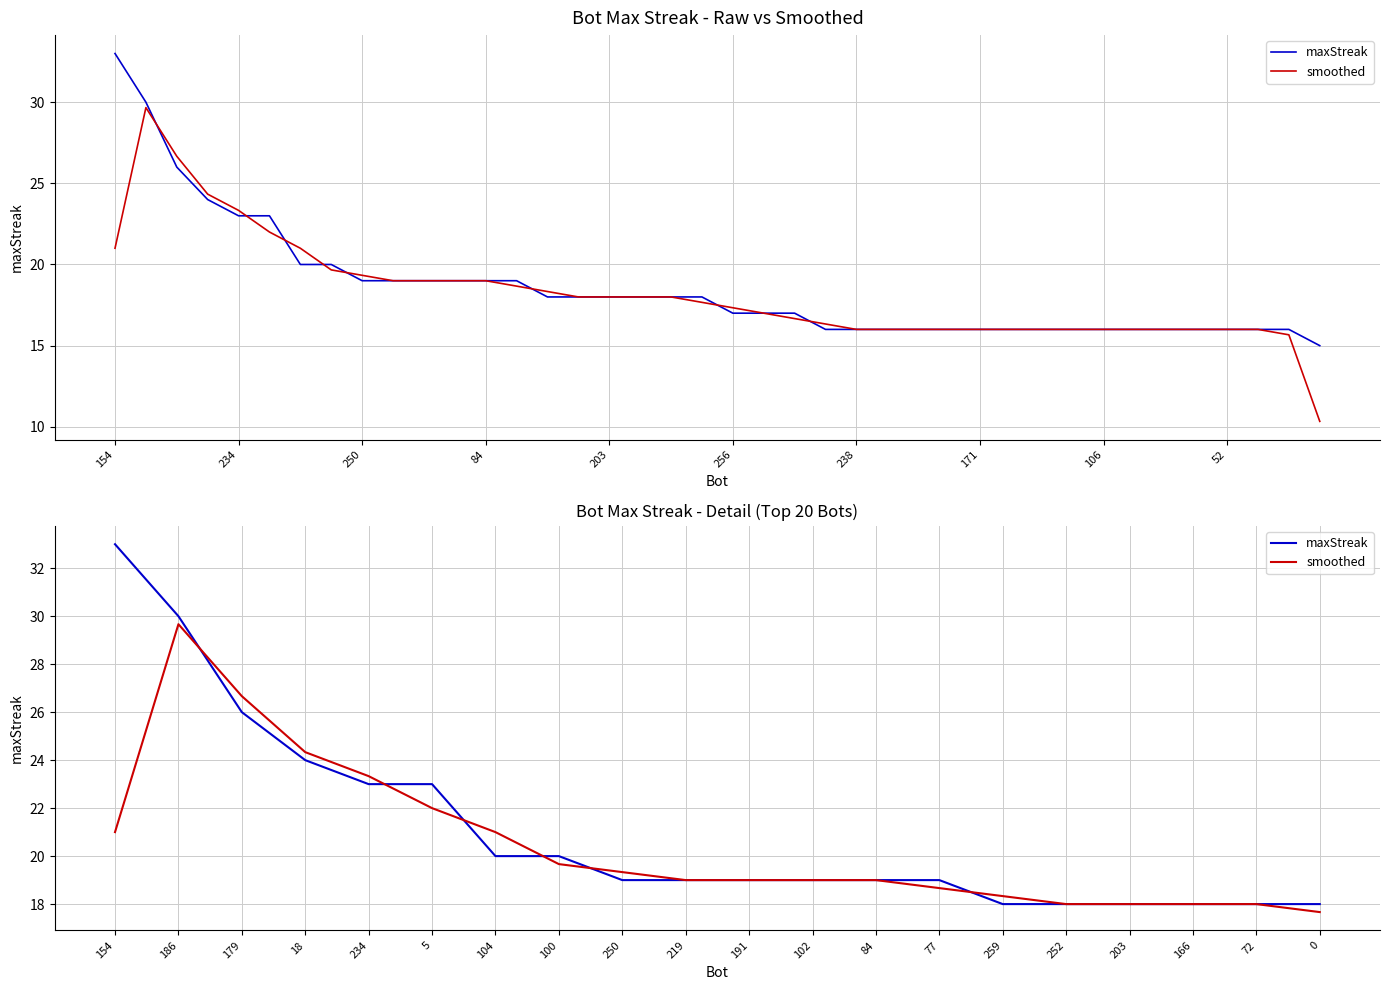

What is the sum of all smoothed values?

409.7